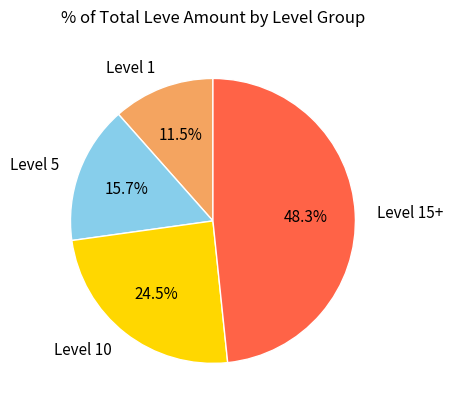

Does any single category account for the majority?

No